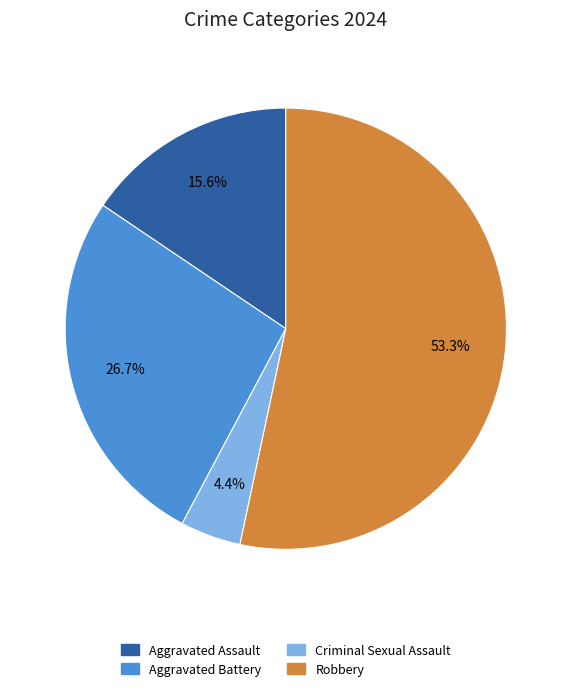

Which has a higher value, Robbery or Aggravated Battery?

Robbery